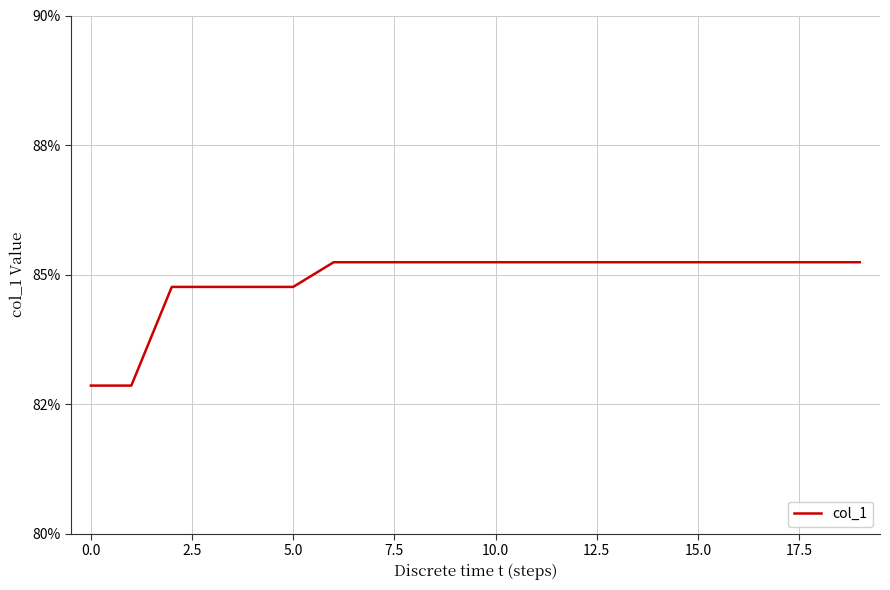

Does the chart have visible grid lines?

Yes